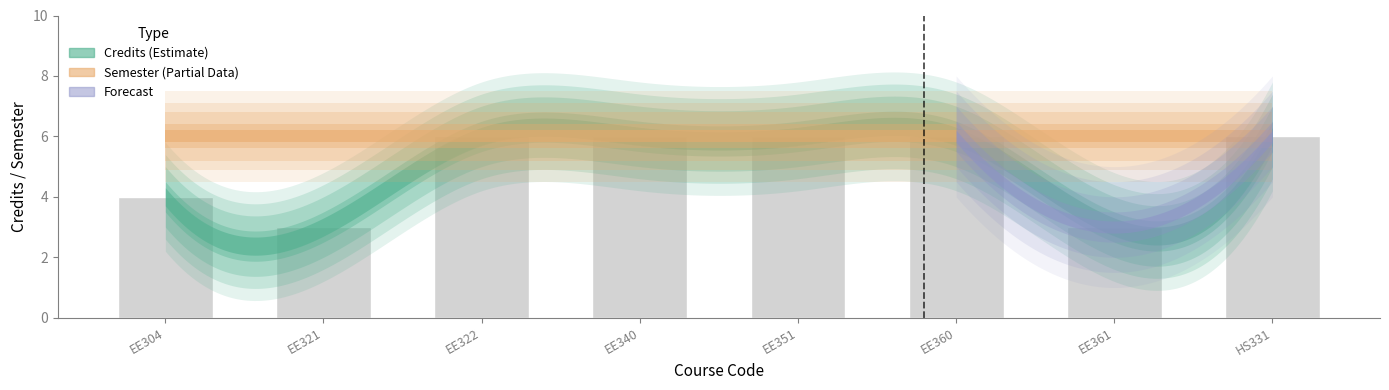

What is the difference between the second highest and second lowest values?

3